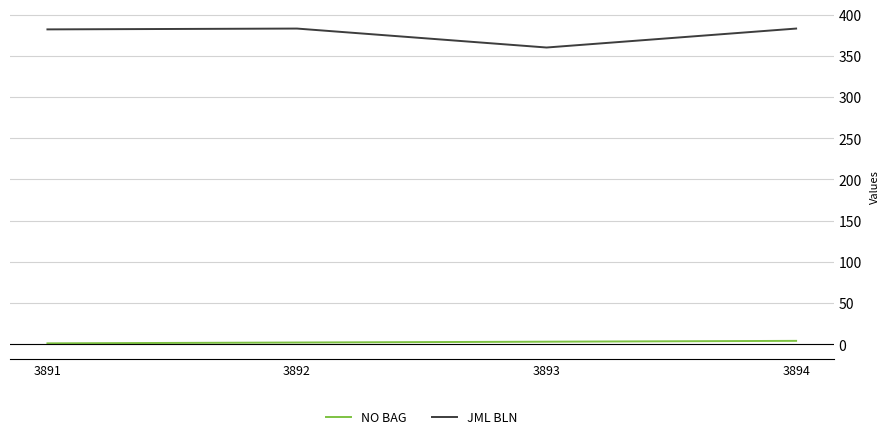

Rank the series by their maximum value, from highest to lowest.

JML BLN, NO BAG